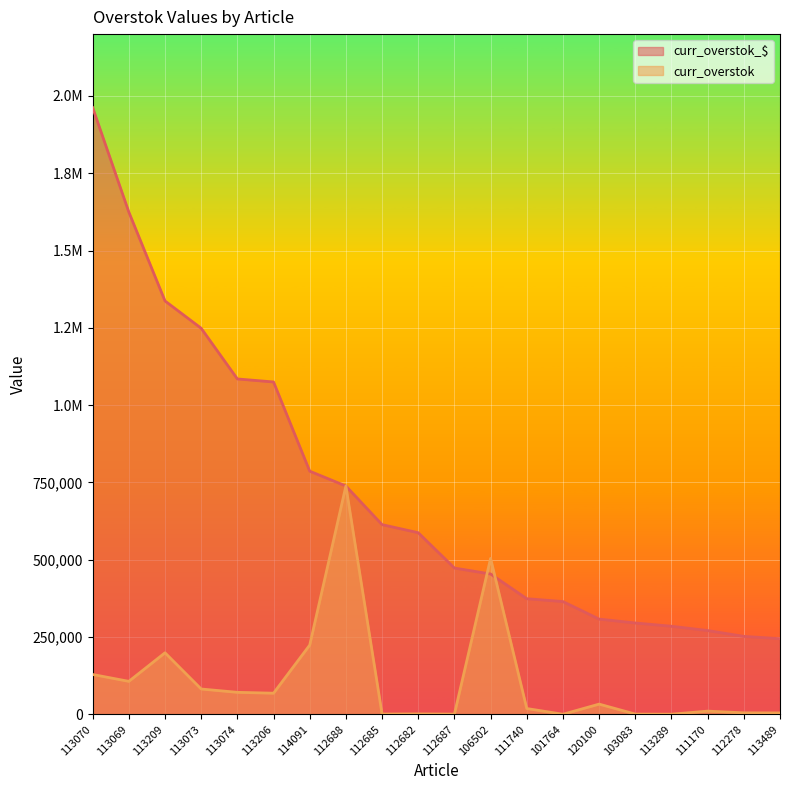

In curr_overstok, how many points are lower than both neighbors (excluding endpoints)?

6